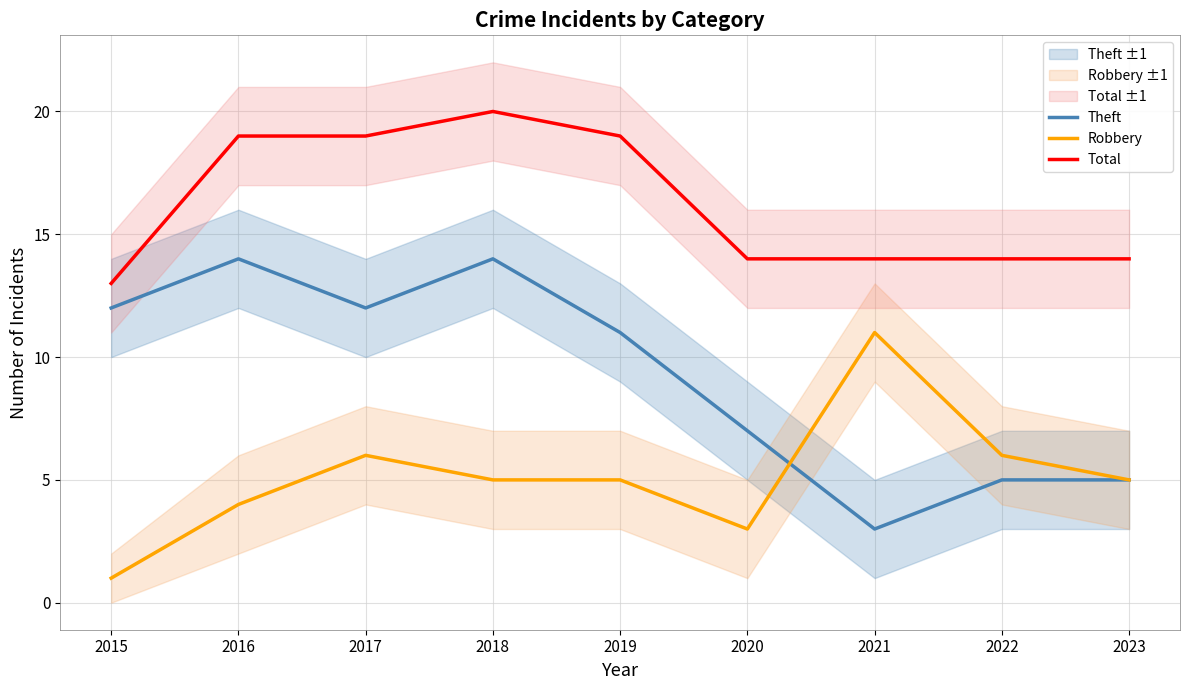

Reading left to right, extract all data points from this chart.

Theft: 12	14	12	14	11	7	3	5	5
Robbery: 1	4	6	5	5	3	11	6	5
Total: 13	19	19	20	19	14	14	14	14